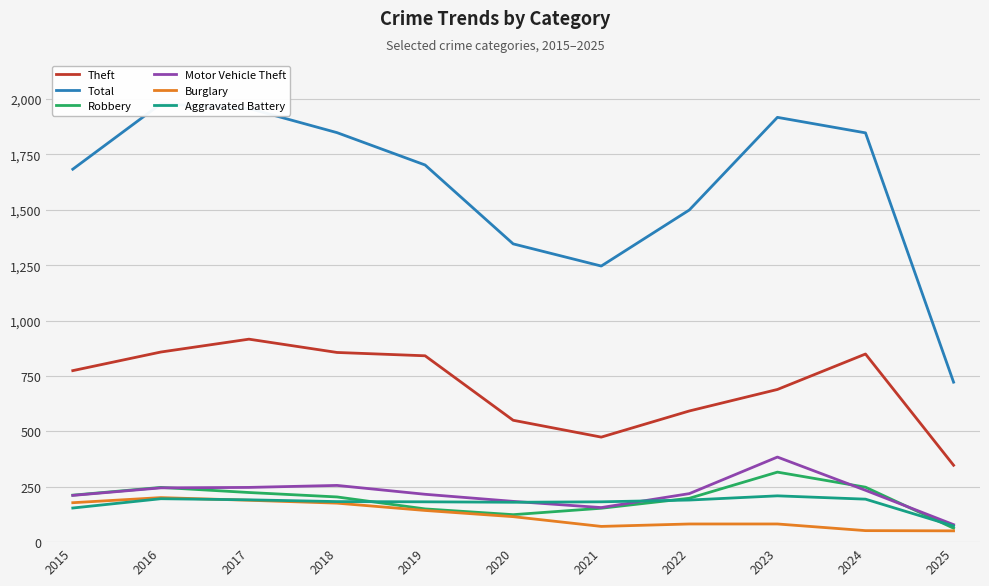

Does the chart display data point markers on the line(s)?

No